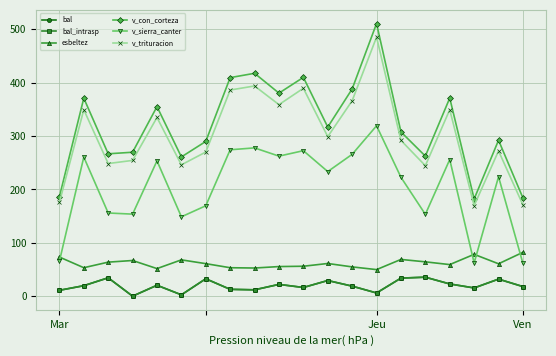

True or false: bal and esbeltez intersect in this chart.

False